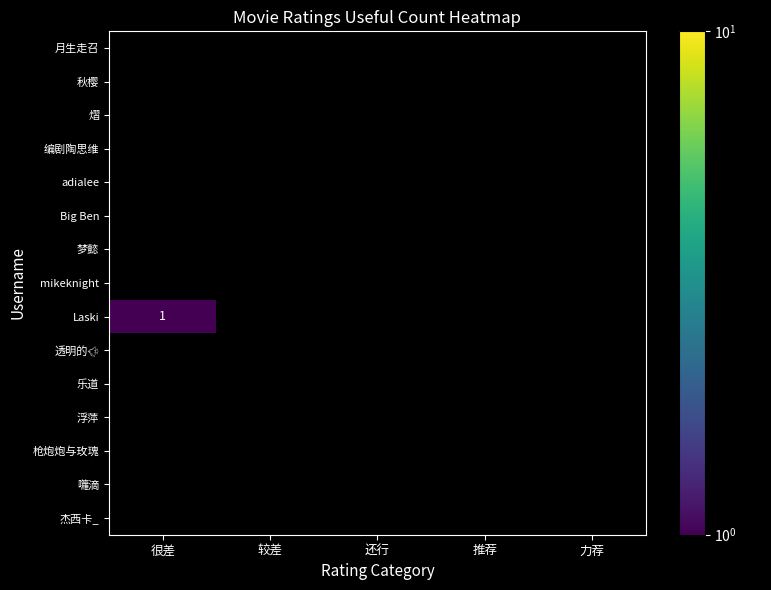

Rank the series by their maximum value, from highest to lowest.

Laski, 月生走召, 秋樱, 熠, 编剧陶思维, adialee, Big Ben, 梦懿, mikeknight, 透明的🐠, 乐道, 浮萍, 枪炮炮与玫瑰, 囖滴, 杰西卡_